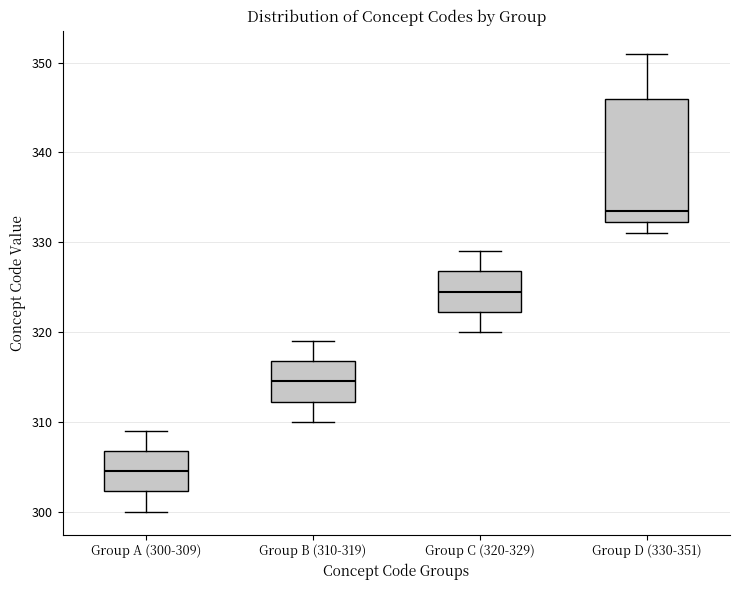

Reading left to right, read every box against the y-axis: the position of its median line, the range the box covers, and the ends of its whiskers. The values are not printed on the chart, so give them approximately, as read against the axis.

Group A (300-309): median 305, box 302 to 307, whiskers 300 to 309
Group B (310-319): median 315, box 312 to 317, whiskers 310 to 319
Group C (320-329): median 325, box 322 to 327, whiskers 320 to 329
Group D (330-351): median 334, box 332 to 346, whiskers 331 to 351